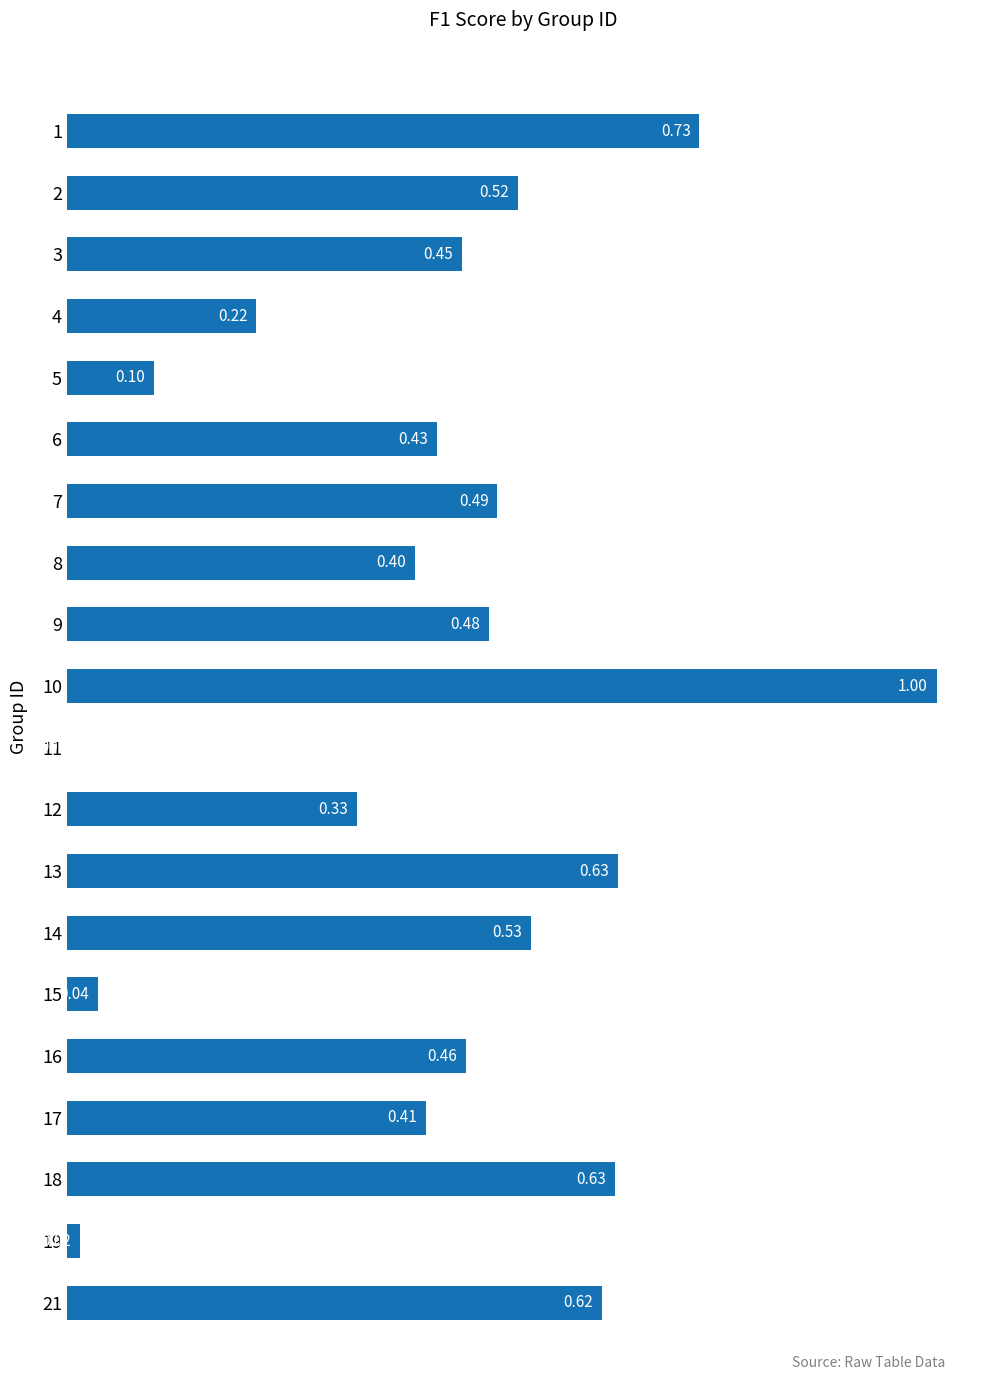

Which has a higher value, 12 or 16?

16